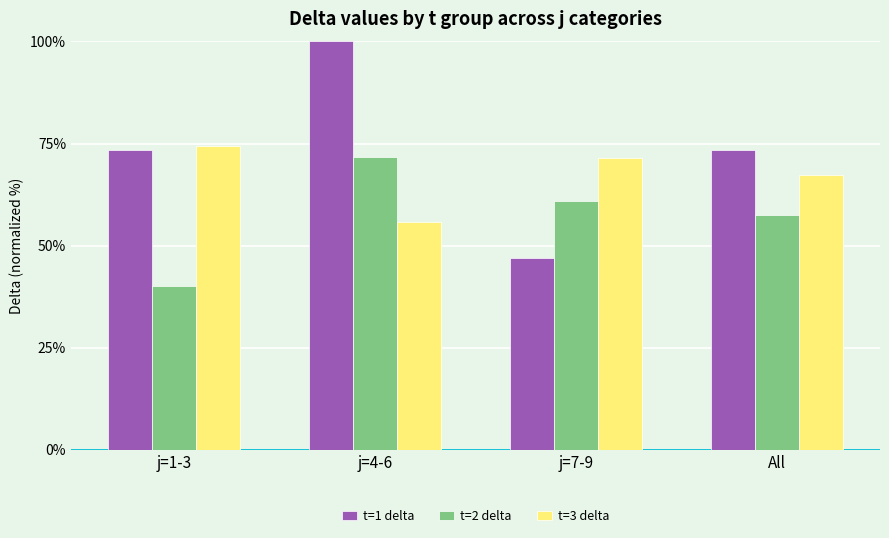

Which label corresponds to the smallest value in the chart?

j=1-3